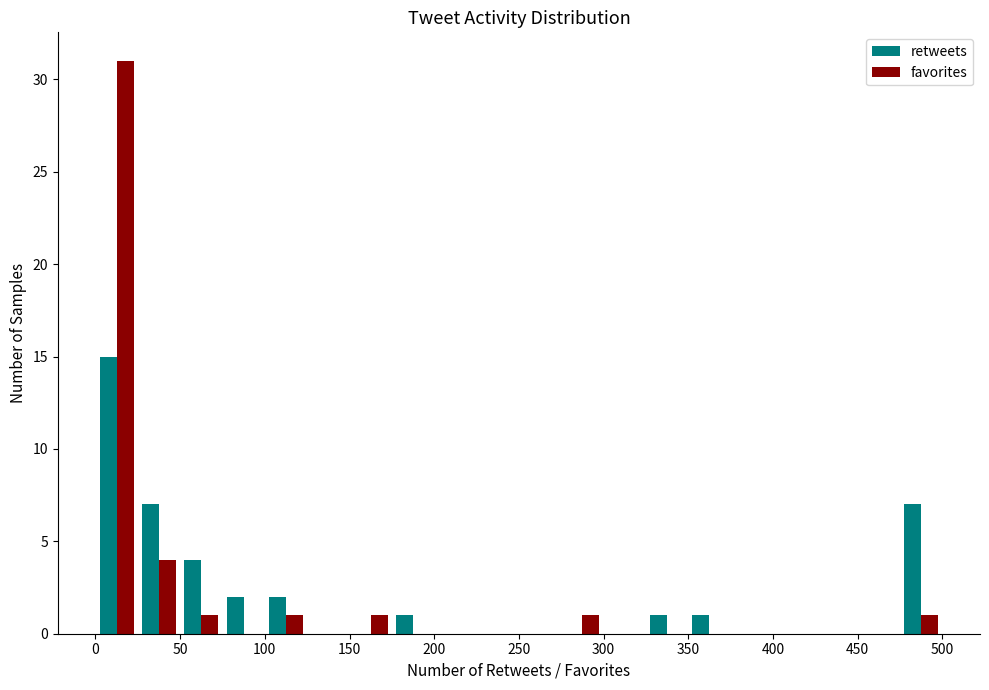

Reading left to right, transcribe this chart: for each range on the x-axis, give the height of each series' bar. The values are not printed on the chart, so give them approximately, as read against the axis.

0 to 25: retweets=15	favorites=31
25 to 50: retweets=7	favorites=4
50 to 75: retweets=4	favorites=1
75 to 100: retweets=2	favorites=0
100 to 125: retweets=2	favorites=1
125 to 150: retweets=0	favorites=0
150 to 175: retweets=0	favorites=1
175 to 200: retweets=1	favorites=0
200 to 225: retweets=0	favorites=0
225 to 250: retweets=0	favorites=0
250 to 275: retweets=0	favorites=0
275 to 300: retweets=0	favorites=1
300 to 325: retweets=0	favorites=0
325 to 350: retweets=1	favorites=0
350 to 375: retweets=1	favorites=0
375 to 400: retweets=0	favorites=0
400 to 425: retweets=0	favorites=0
425 to 450: retweets=0	favorites=0
450 to 475: retweets=0	favorites=0
475 to 500: retweets=7	favorites=1